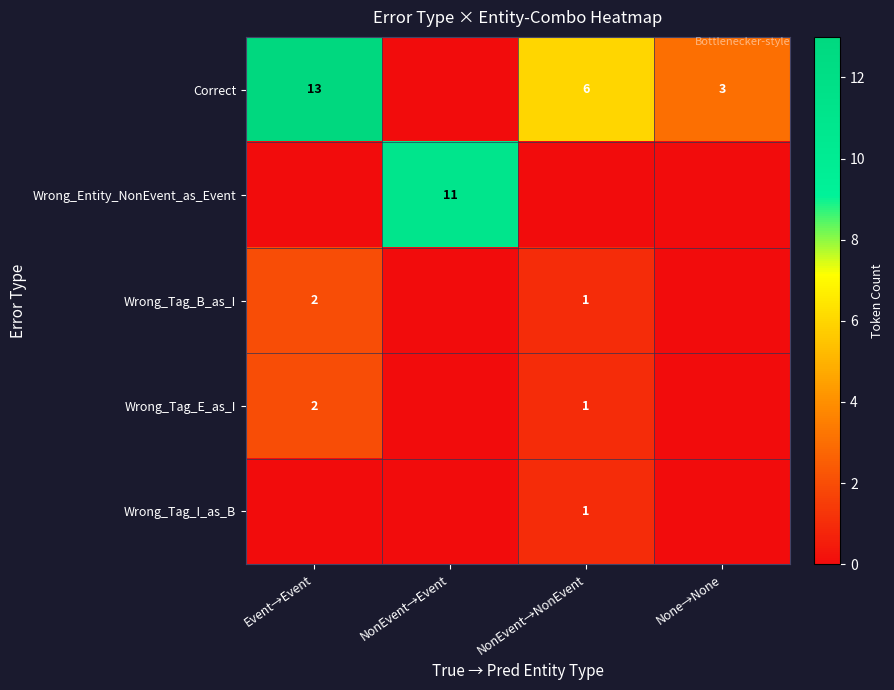

How many series are shown in this chart?

5